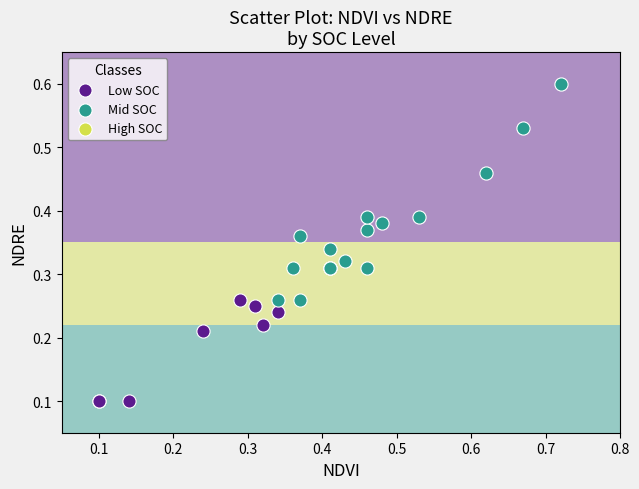

Which series reaches the maximum Y coordinate?

Mid SOC